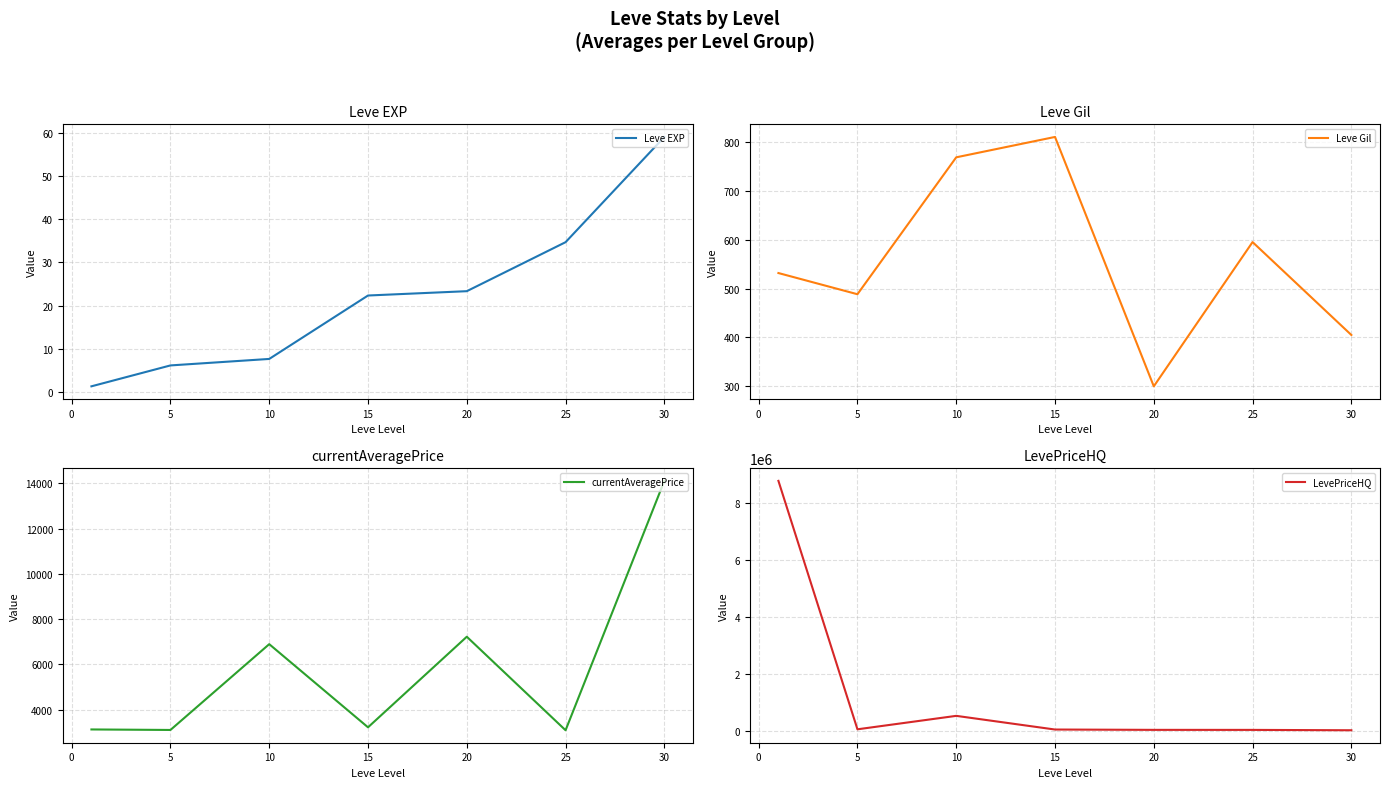

What is the average value of the Leve EXP series?

22.1